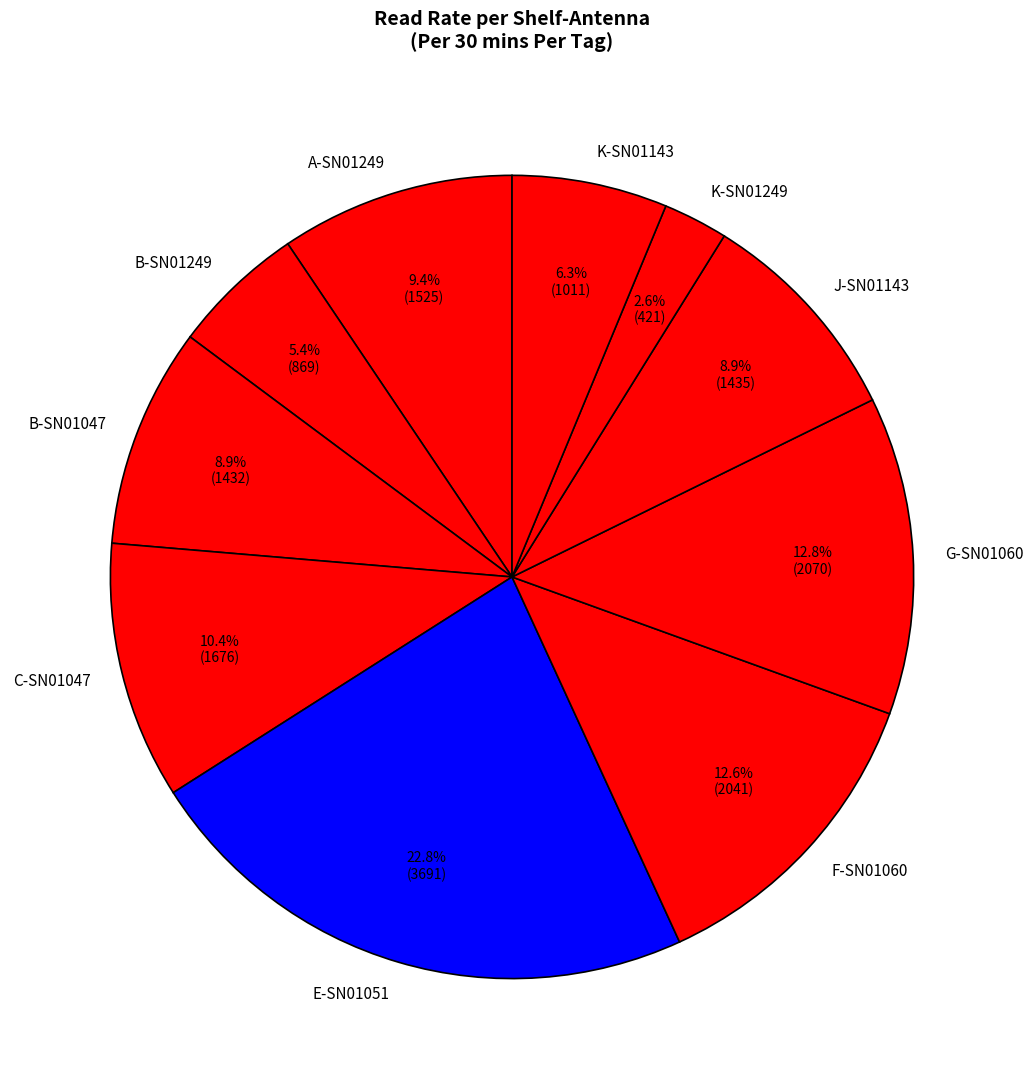

What is the largest slice in the pie chart?

E-SN01051